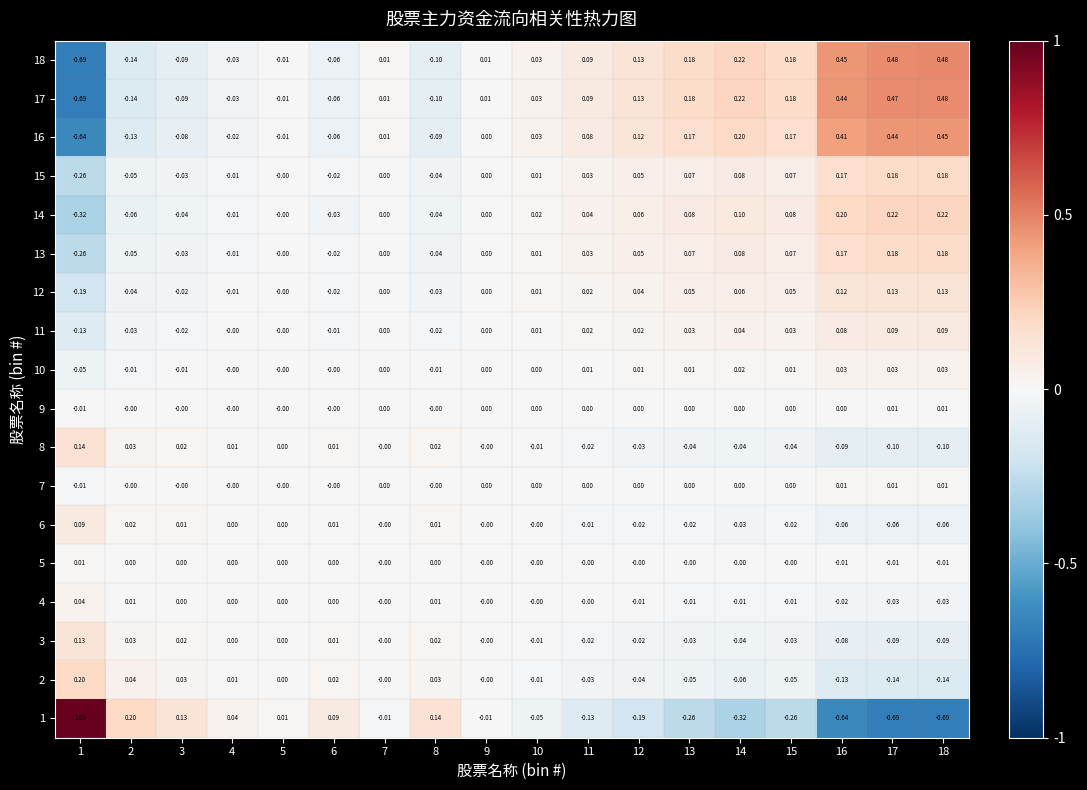

Which series has the largest range (max minus min)?

1